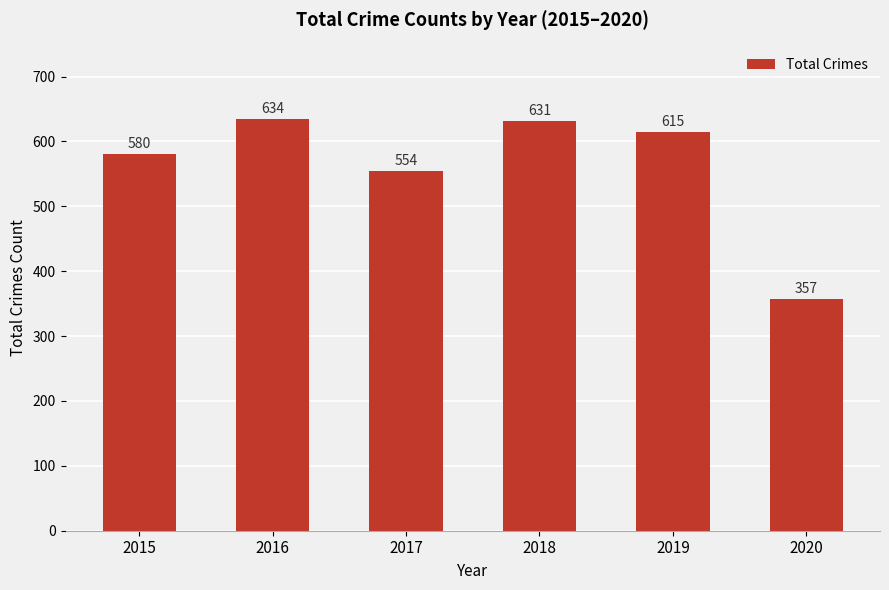

Rank the categories by value from highest to lowest.

2016, 2018, 2019, 2015, 2017, 2020